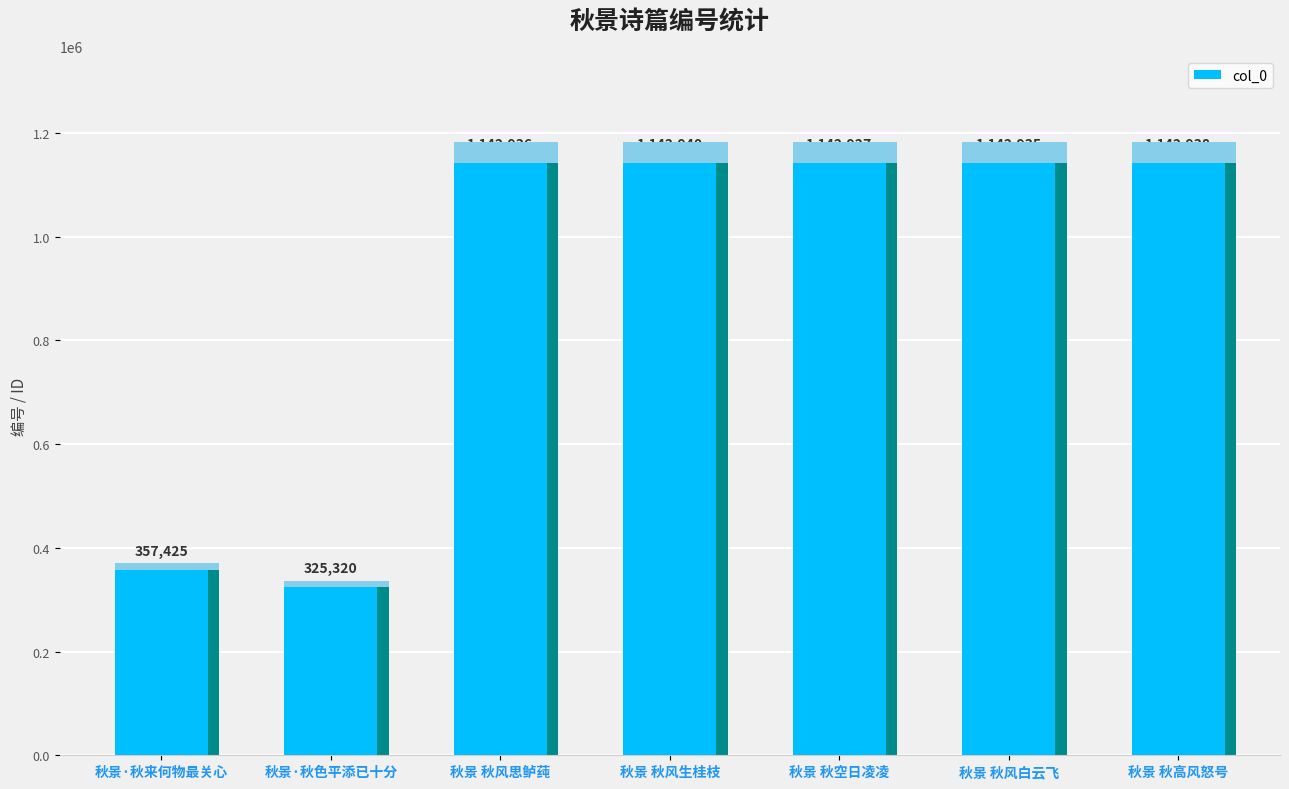

Count the number of data series in this chart.

1